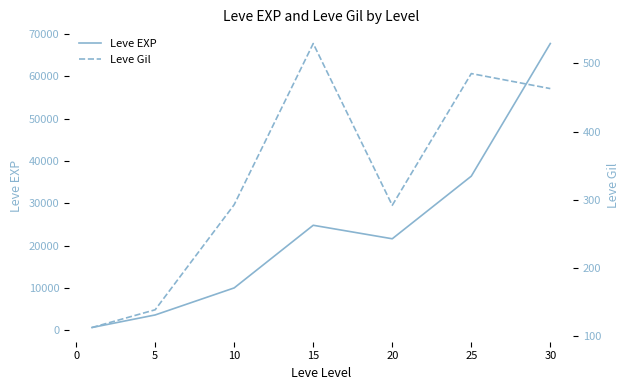

How many interior local valleys does the Leve EXP series have?

1